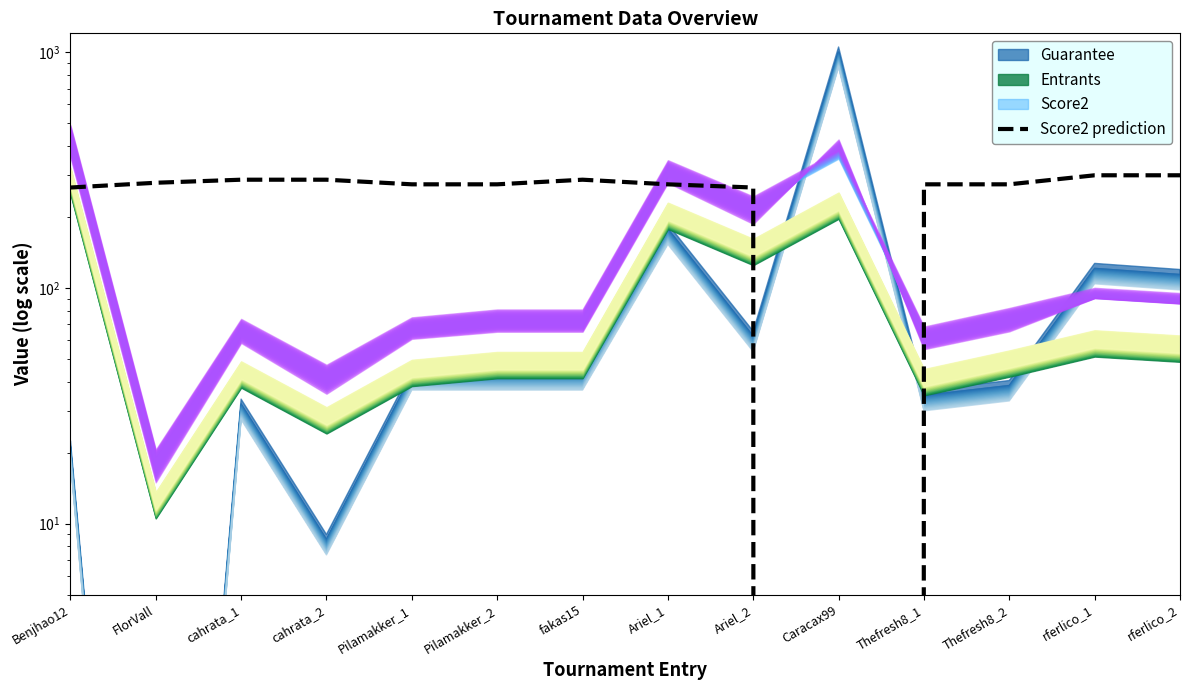

What is the label of the 12th point from the right?

cahrata_1